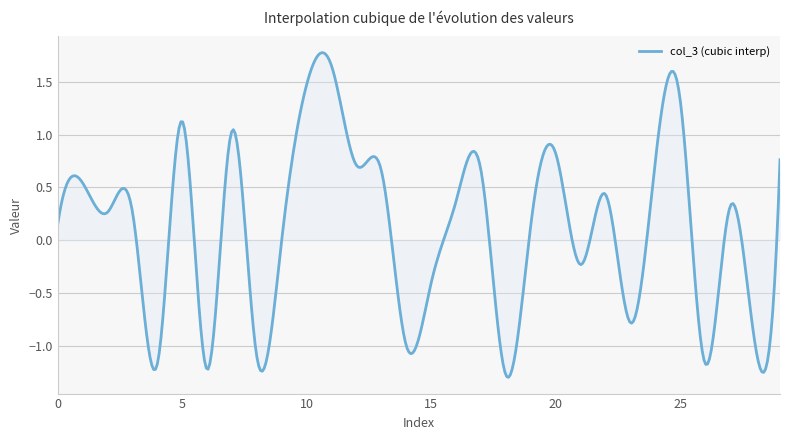

What is the difference between the maximum and minimum values?

3.1